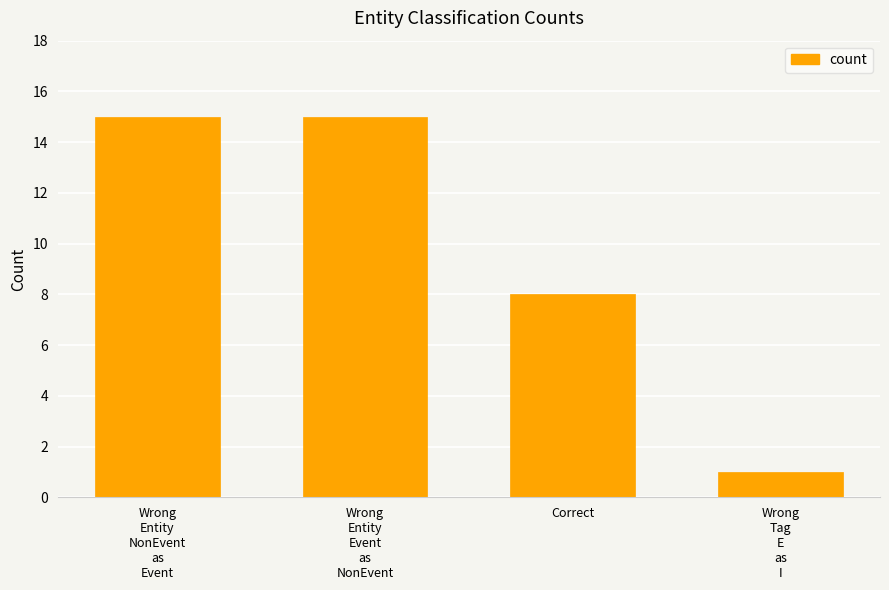

What is the average value?

10